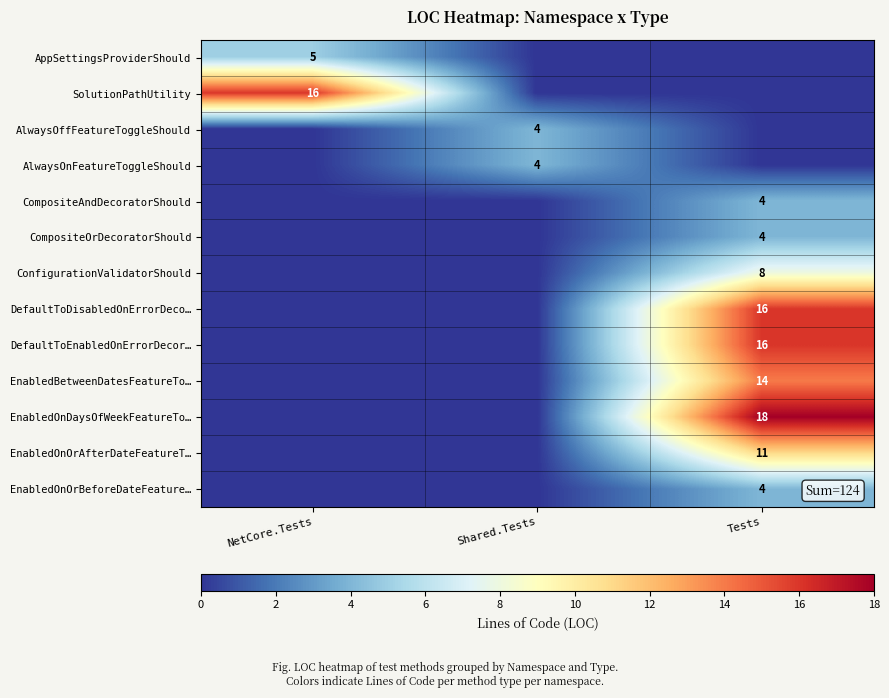

The value of CompositeAndDecoratorShould at Tests is 4. True or false?

True